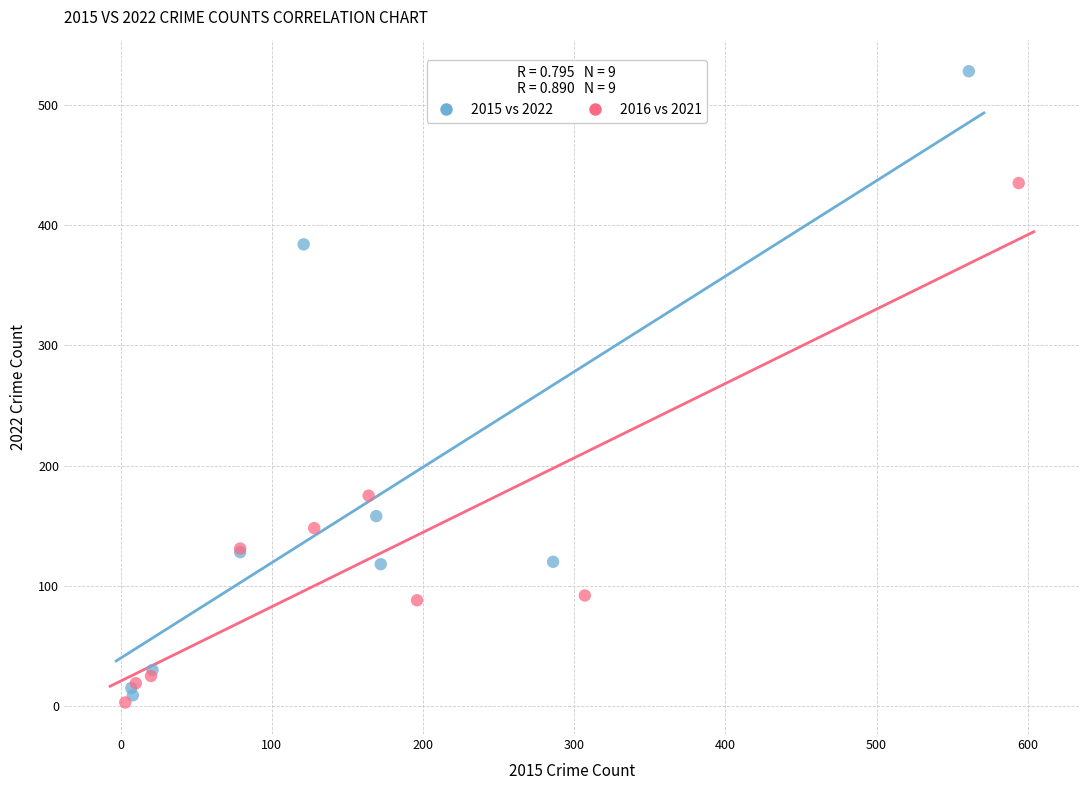

Which series has the widest spread of Y values?

2015 vs 2022